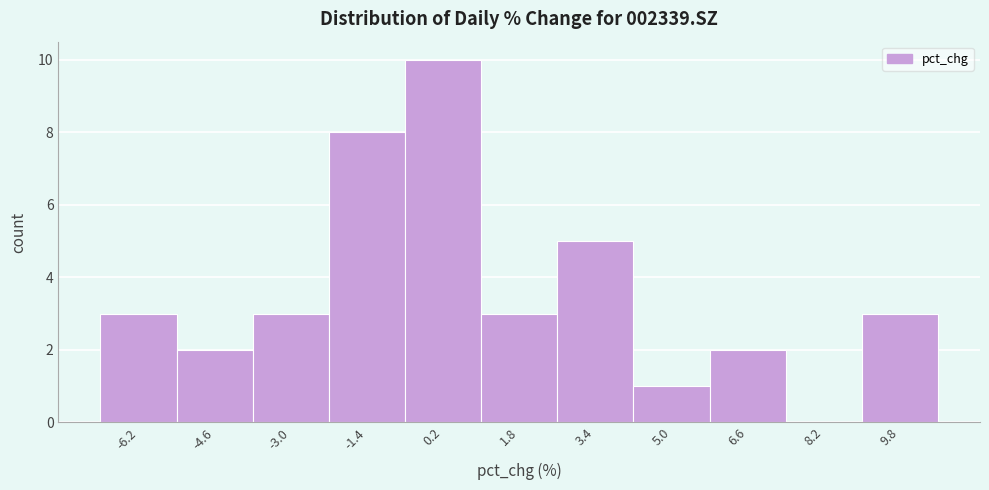

What is the height of the bar covering -0.6 to 1.0 on the x-axis? Neither the bar edges nor the heights are printed on the chart, so give them approximately, as read against the axes.

10